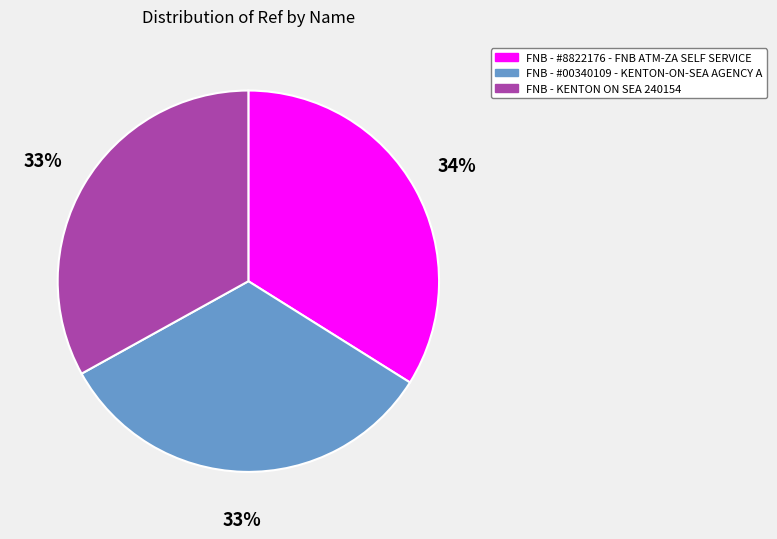

Is the sum of FNB - #8822176 - FNB ATM-ZA SELF SERVICE and FNB - #00340109 - KENTON-ON-SEA AGENCY A greater than half?

Yes